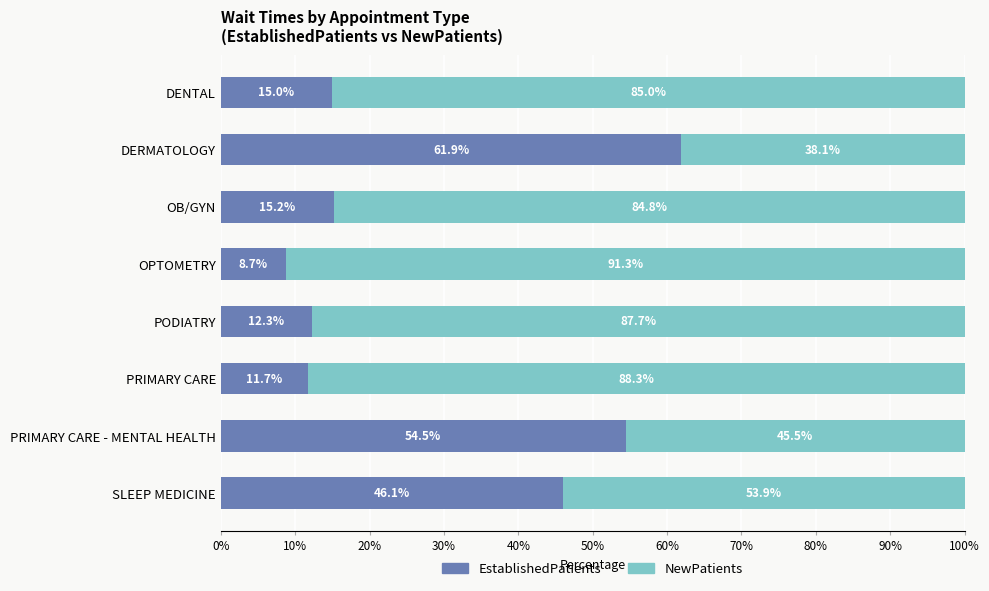

The value of EstablishedPatients at OPTOMETRY is 14.2. True or false?

False